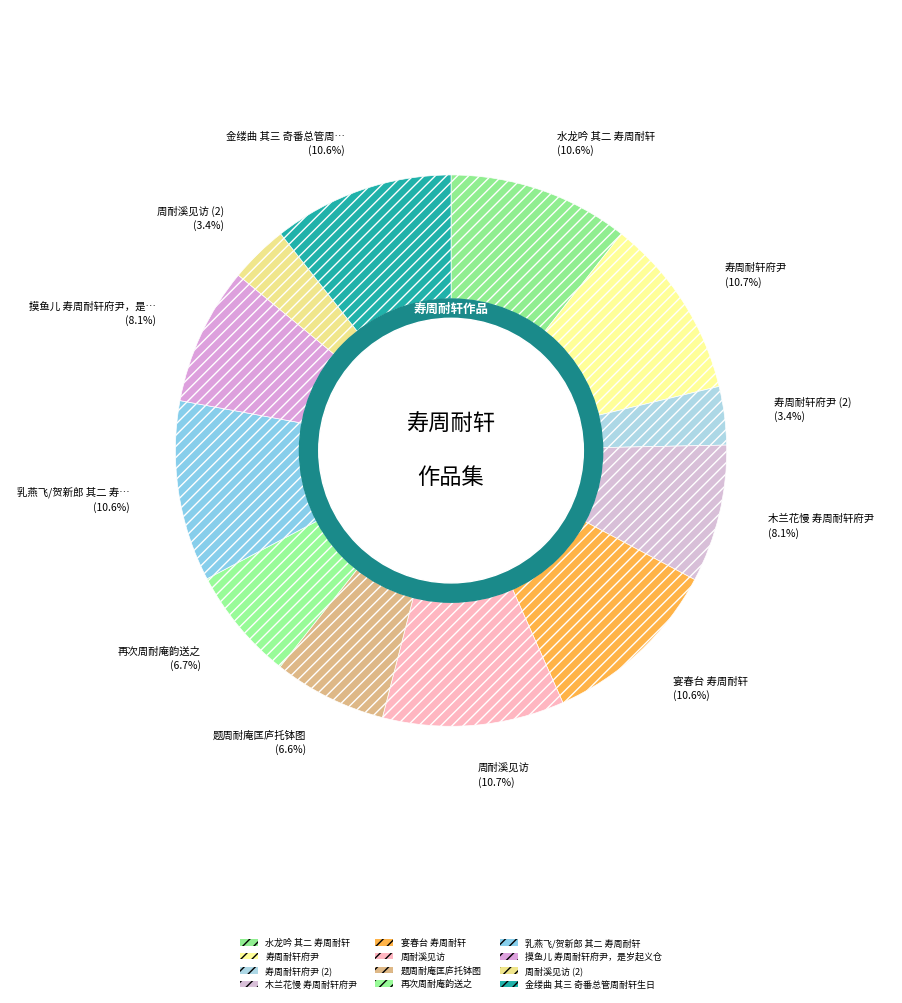

How many slices are in this pie chart?

12